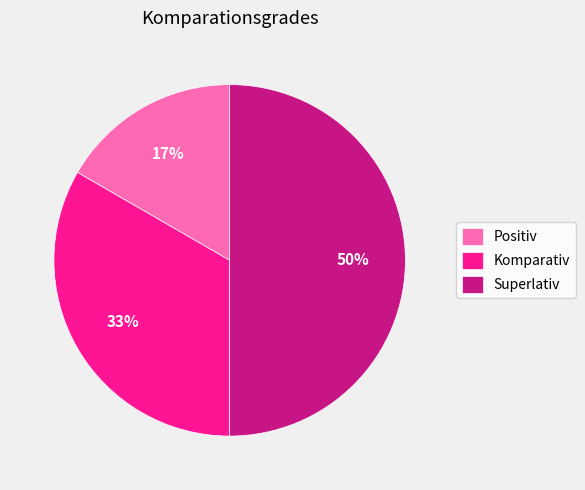

How many slices are in this pie chart?

3